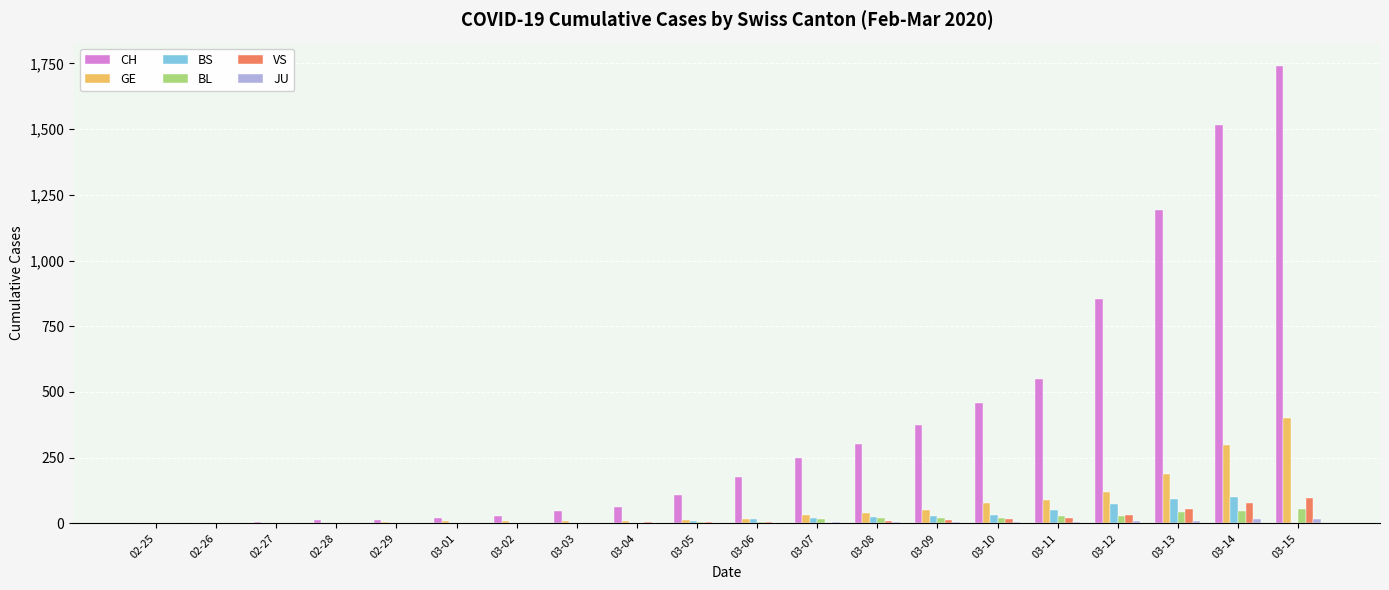

At which category is the sum across all series the highest?

03-15